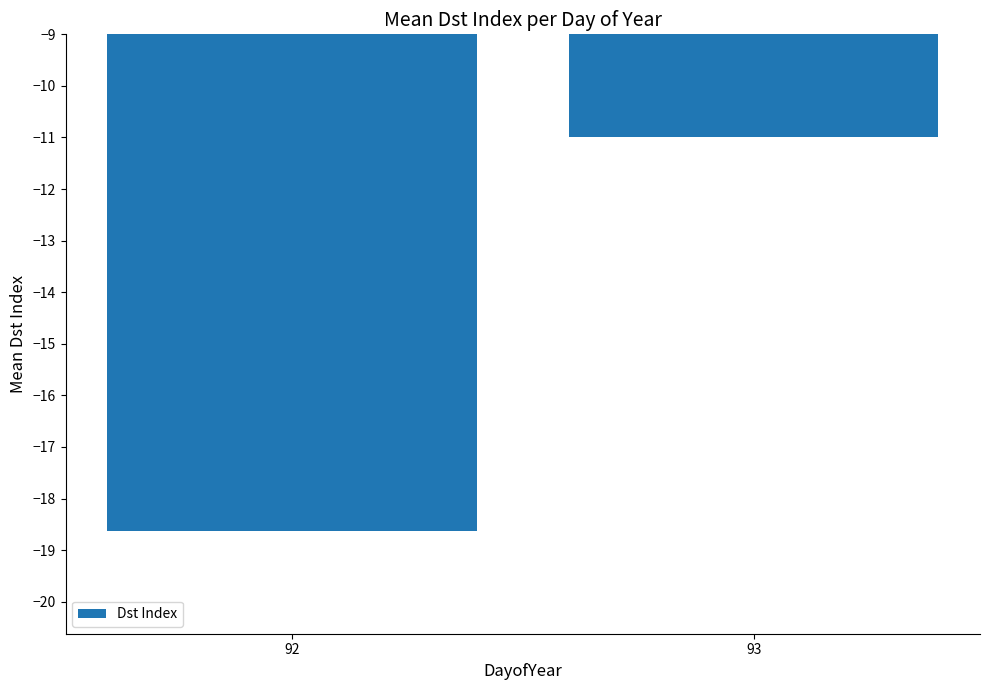

Rank the categories by value from highest to lowest.

93, 92